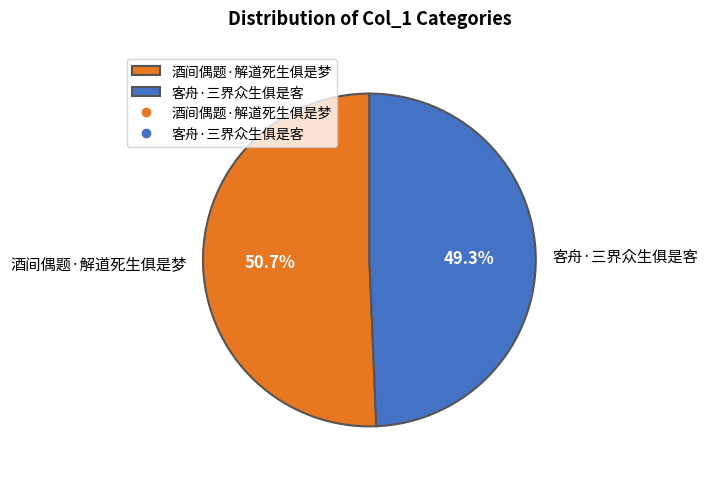

Between 酒间偶题·解道死生俱是梦 and 客舟·三界众生俱是客, which is larger?

酒间偶题·解道死生俱是梦